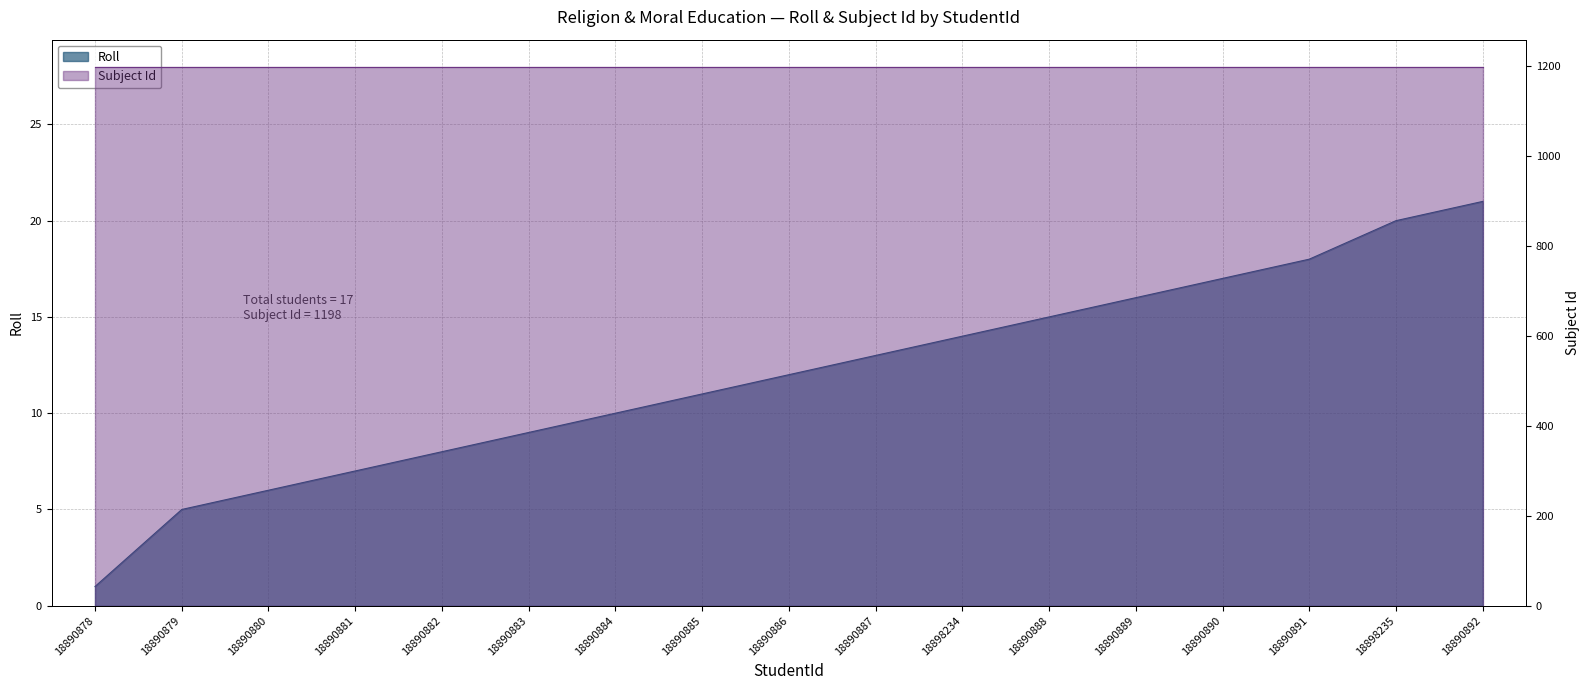

True or false: there are more than 2 points higher than both neighbors.

False